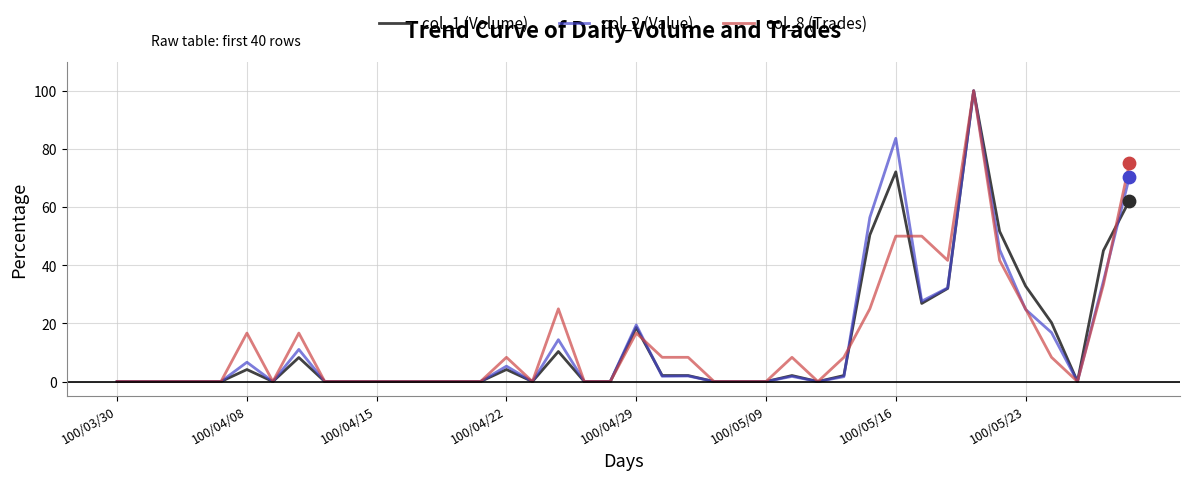

What are all the series names shown in the legend?

col_1 (Volume), col_2 (Value), col_8 (Trades)